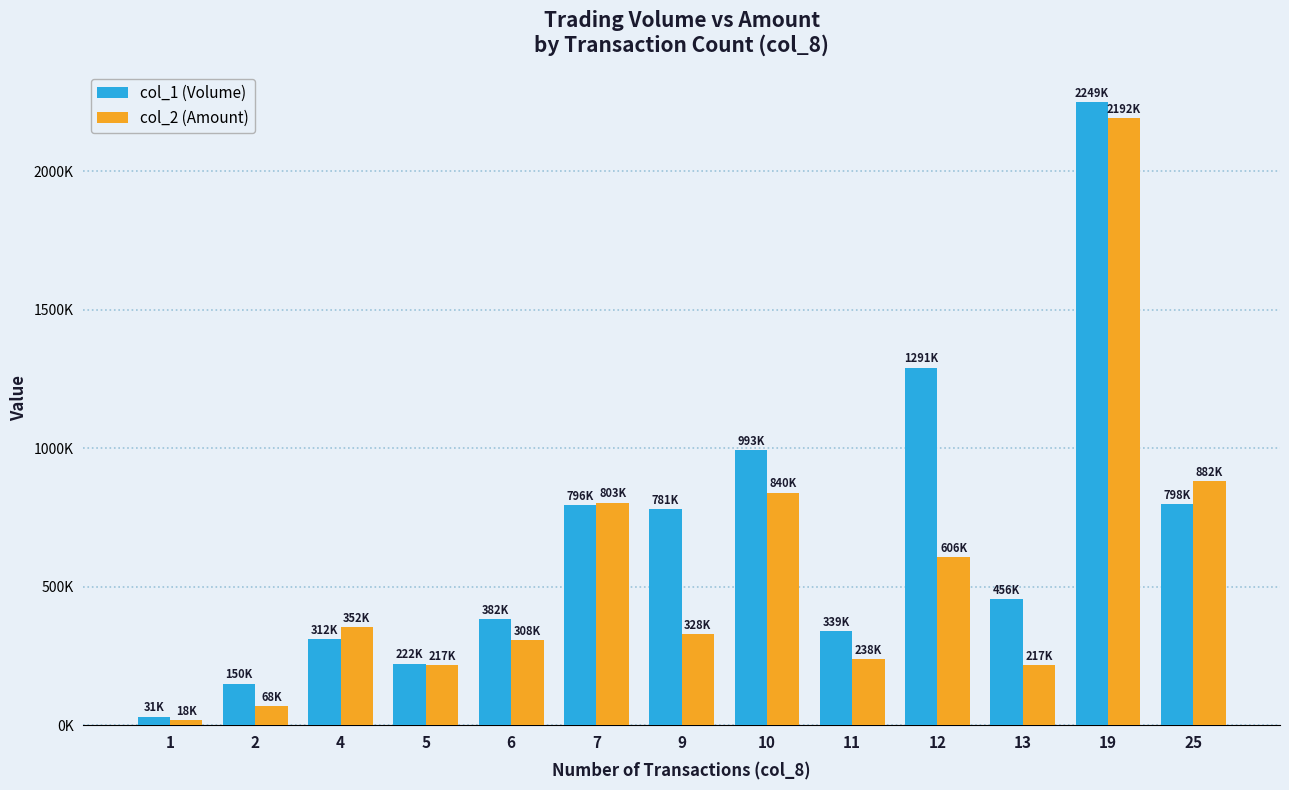

Between 2 and 4, which is larger?

4